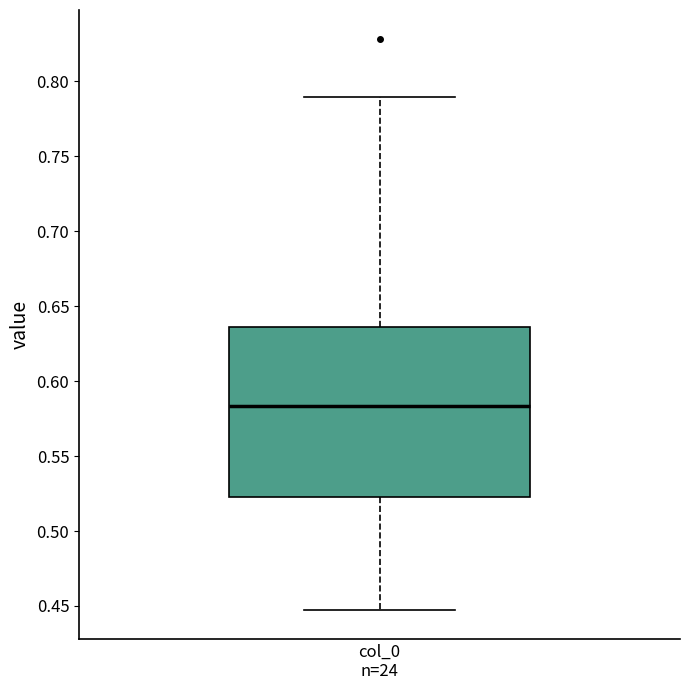

Read this box plot against the y-axis: the position of the median line, the range covered by the box, and the ends of both whiskers. The values are not printed on the chart, so give them approximately, as read against the axis.

median 0.585, box 0.525 to 0.635, whiskers 0.445 to 0.790